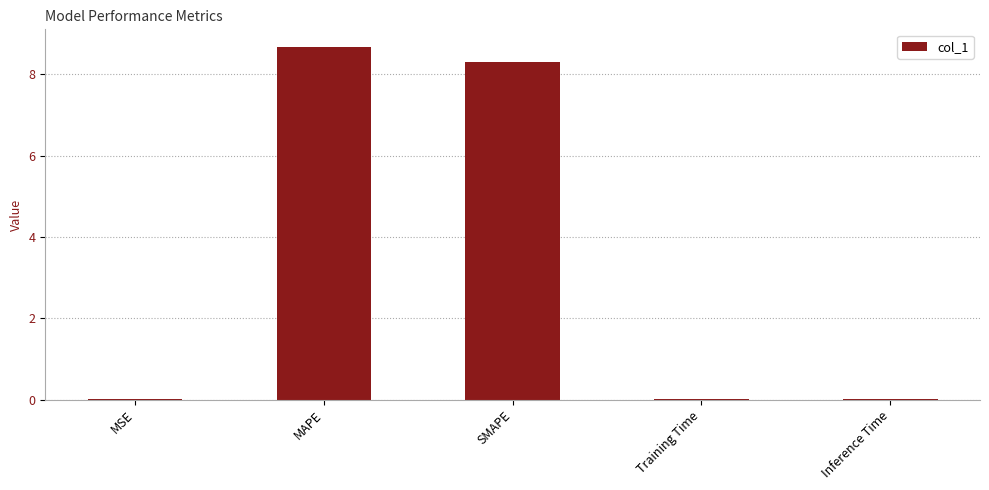

Between MSE and MAPE, which is larger?

MAPE